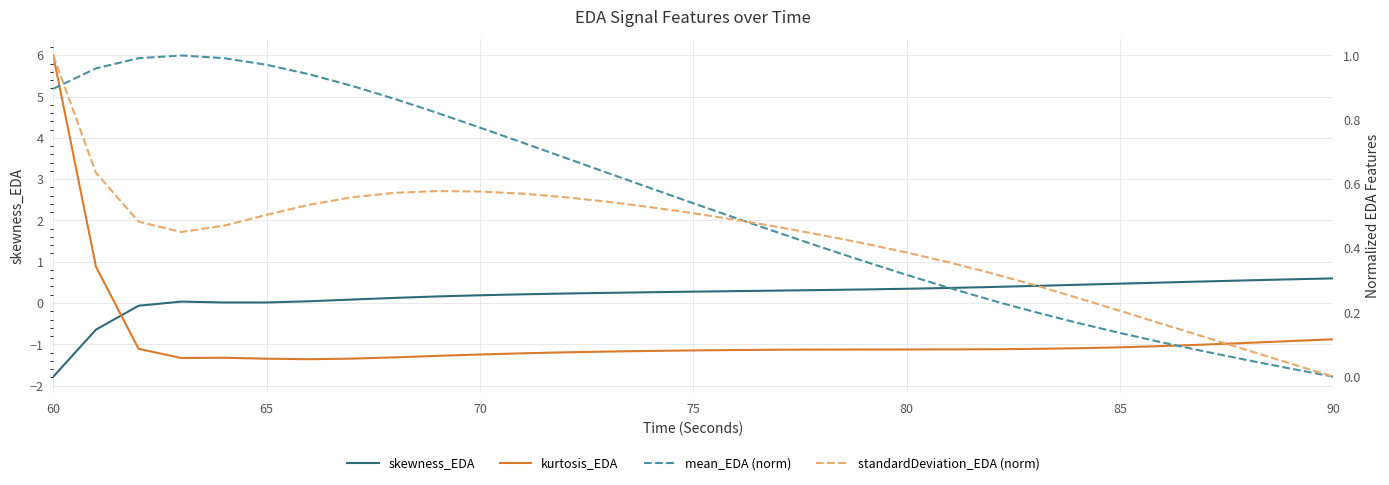

What is the highest value of the kurtosis_EDA series?

6.0